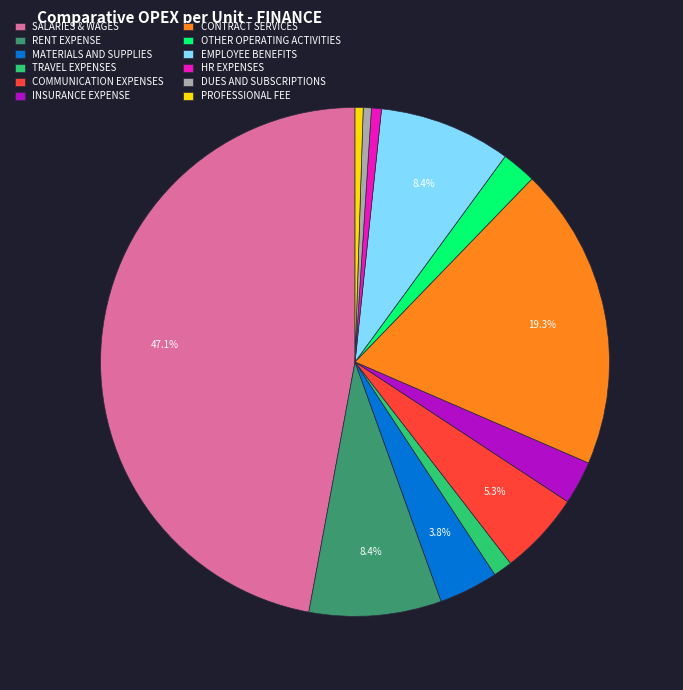

To the nearest percent, what is the average slice percentage?

8%